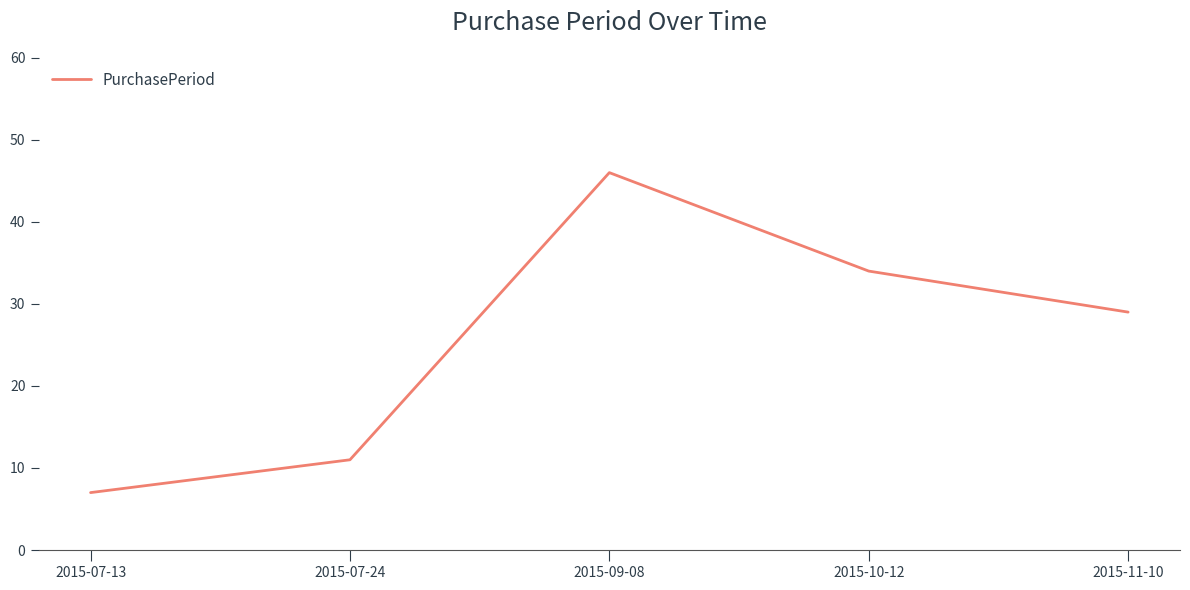

How many values are between 11 and 34?

3